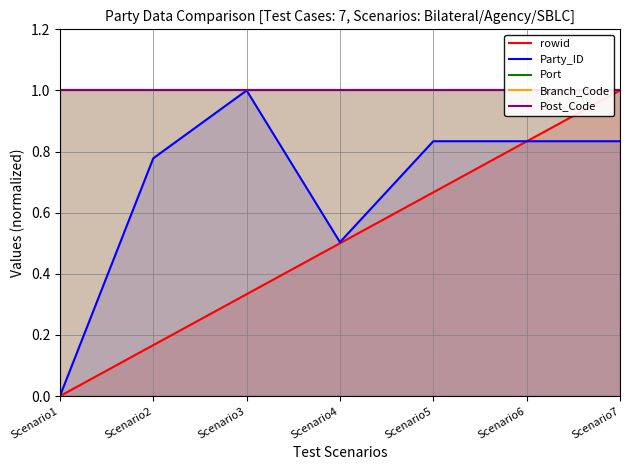

Which series changed the most between Scenario1 and Scenario3?

Party_ID